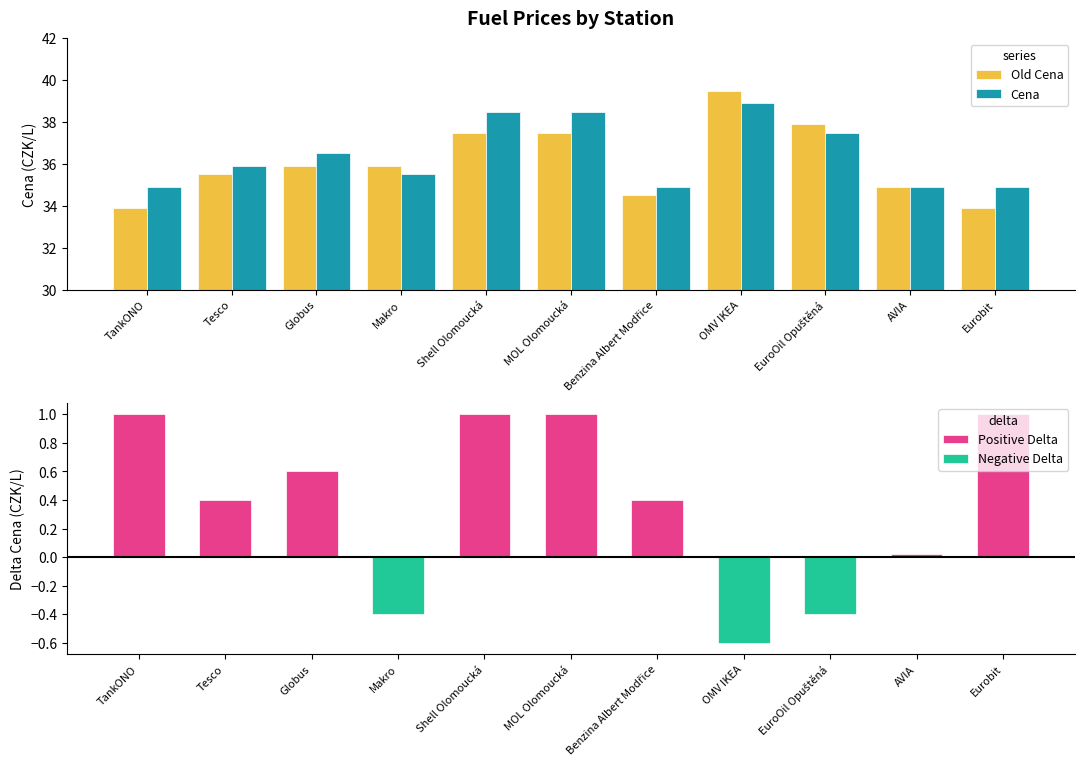

Is the value of Cena at AVIA greater than the value of Negative Delta at AVIA?

Yes